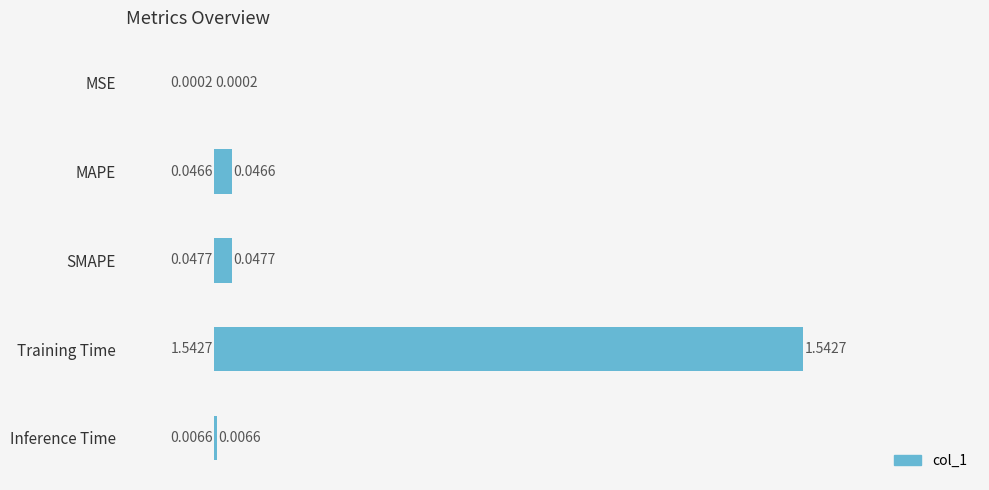

Which label corresponds to the largest value in the chart?

Training Time